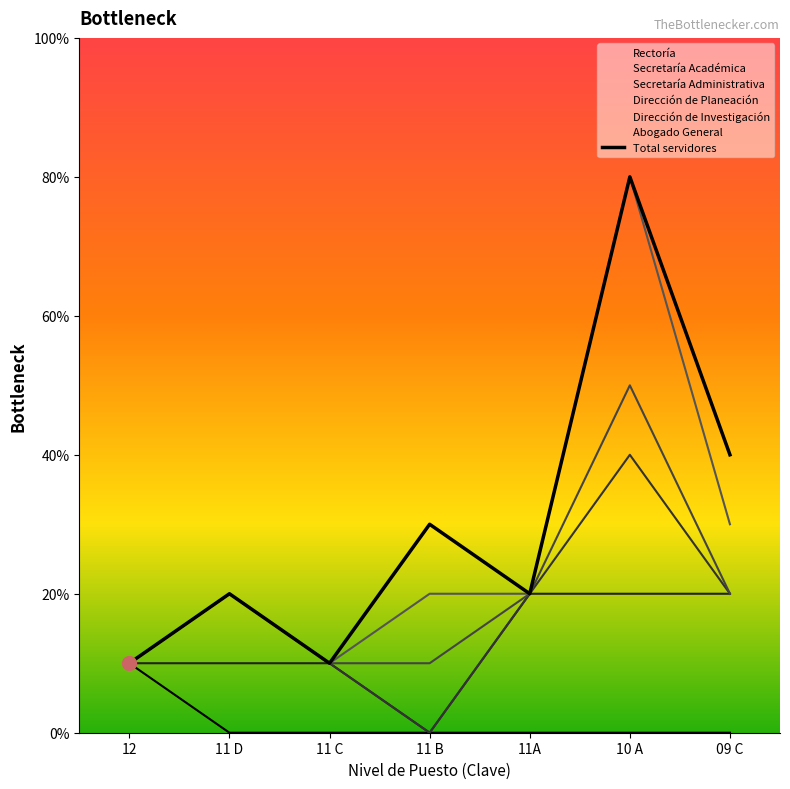

Is it true that the value at 10 A is 12?

False